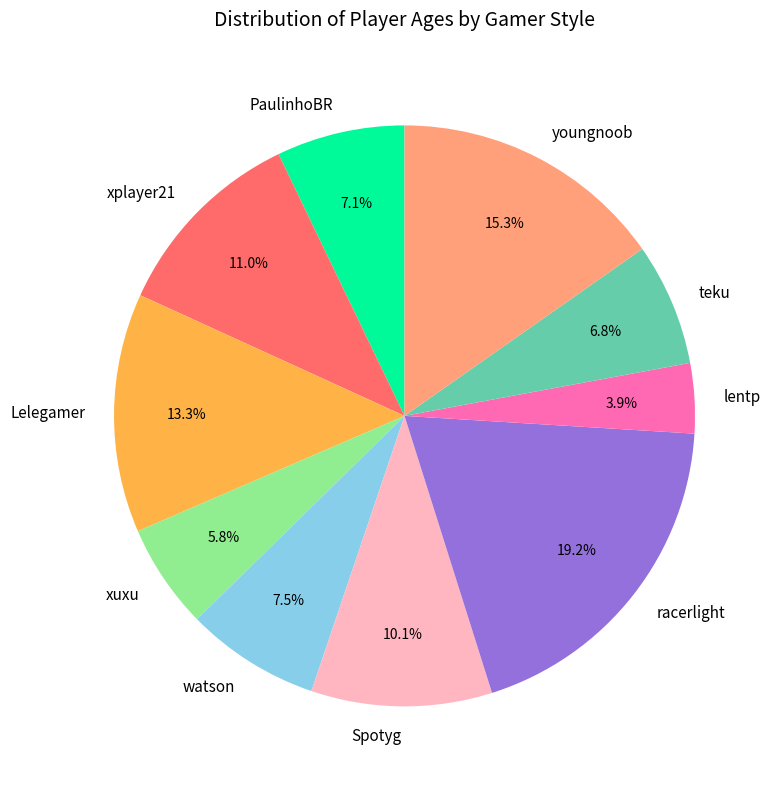

Is lentp the majority of the pie?

No